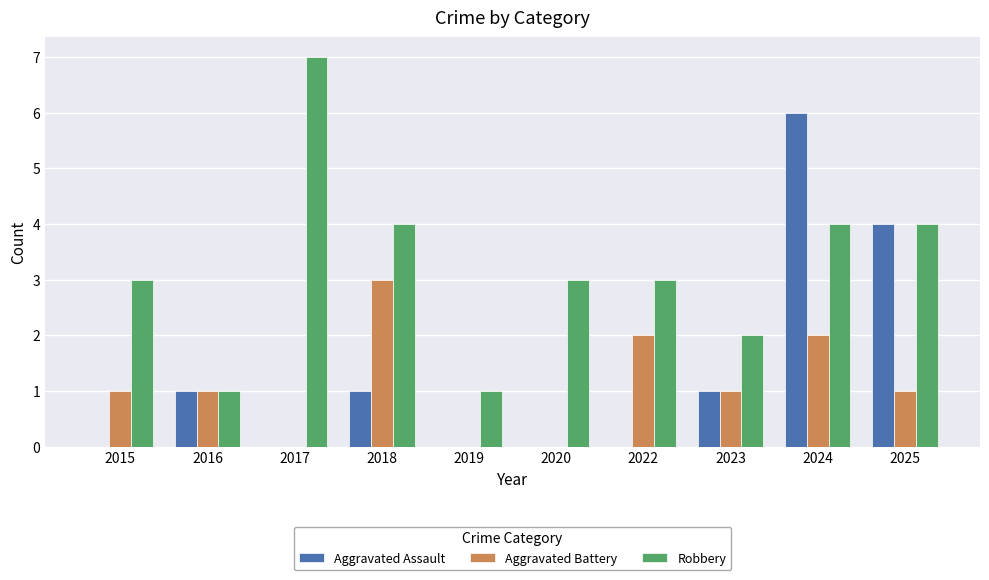

Is it true that Robbery equals 2 at 2023?

True